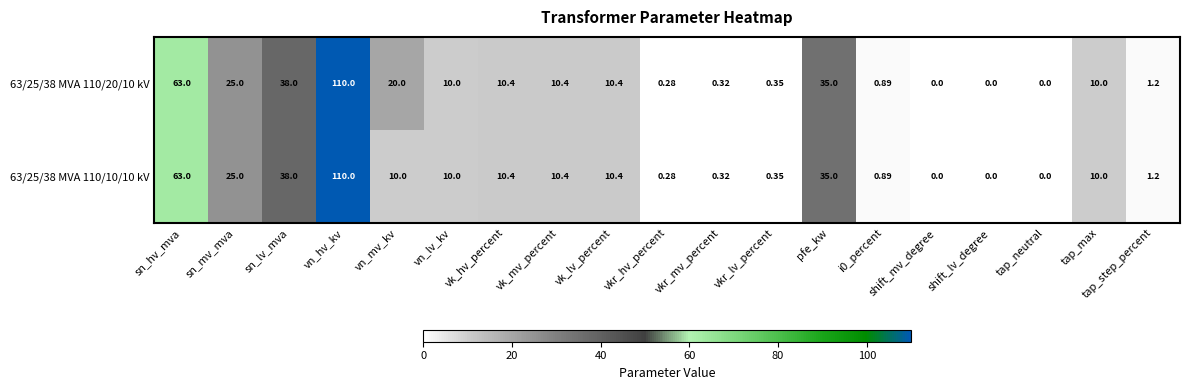

List the series in order of their overall mean, lowest first.

63/25/38 MVA 110/10/10 kV, 63/25/38 MVA 110/20/10 kV